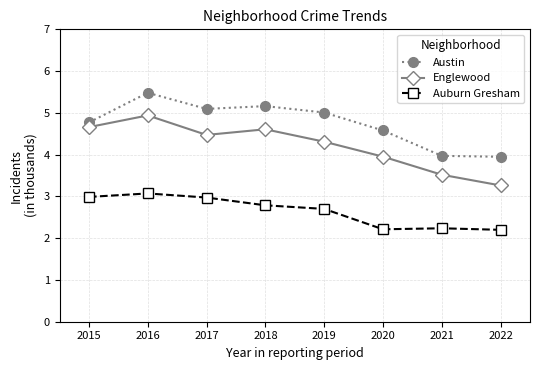

Is this an area chart (filled region under the line)?

No